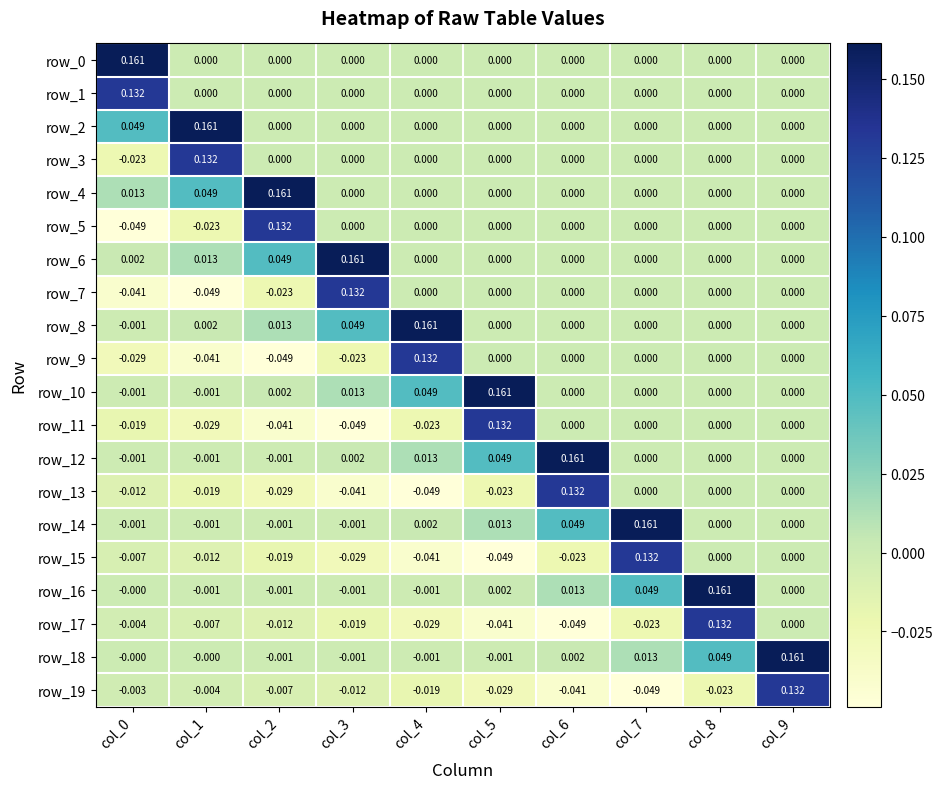

Is the value of row_8 at col_3 greater than the value of row_2 at col_7?

Yes